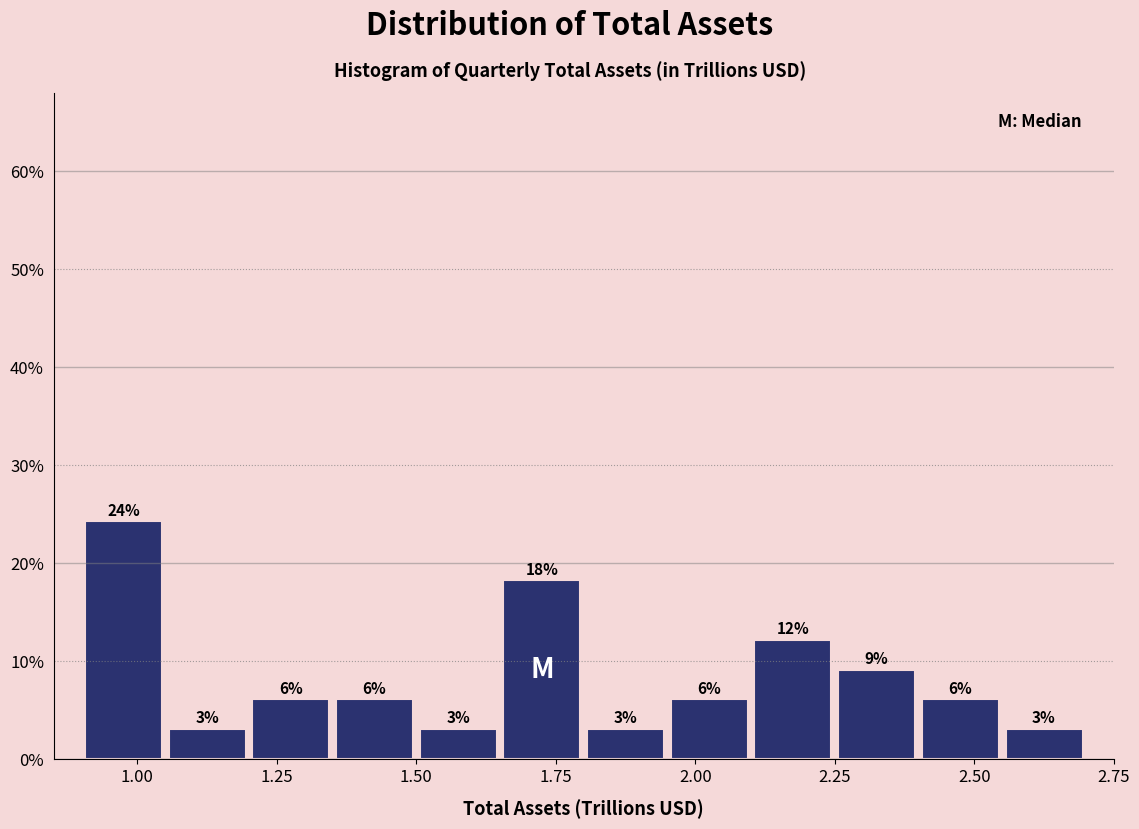

Around what value on the x-axis is the tallest bar? Give the approximate position of its centre, as read against the axis.

1.00